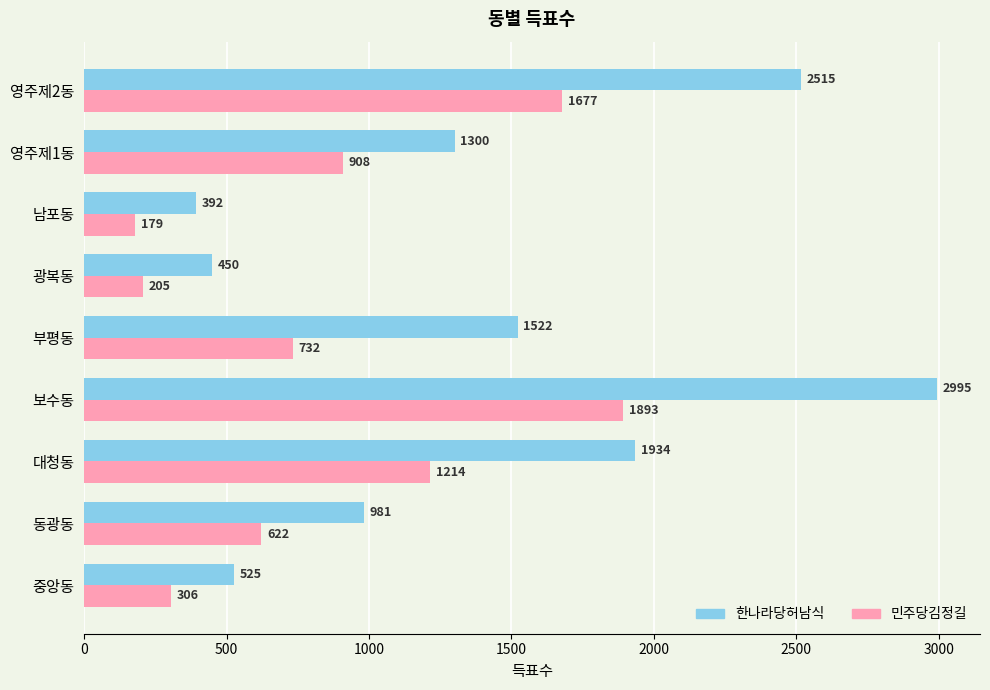

List the labels in order of 한나라당허남식 value, largest first.

보수동, 영주제2동, 대청동, 부평동, 영주제1동, 동광동, 중앙동, 광복동, 남포동